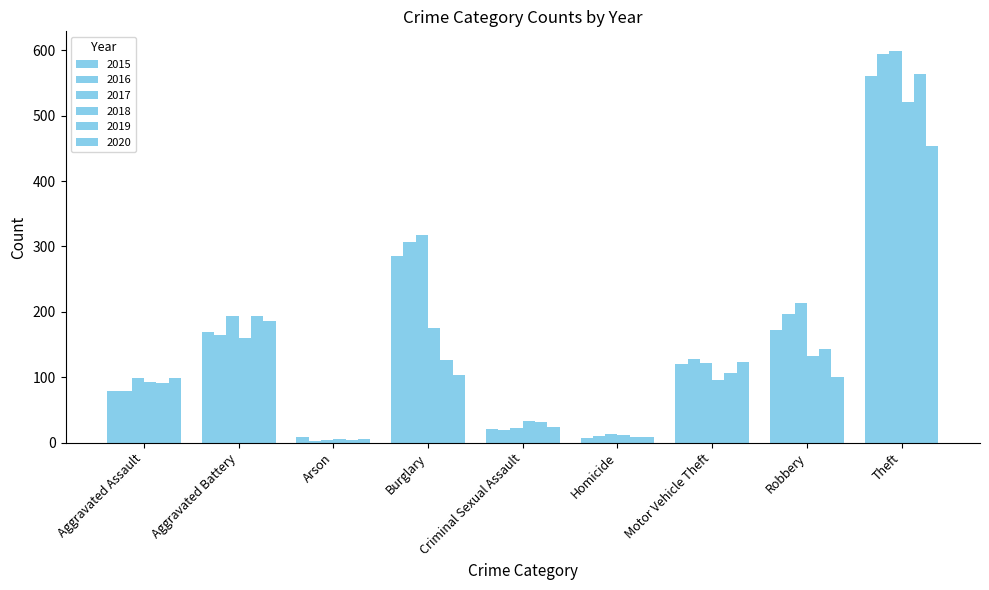

Does the chart contain any negative values?

No